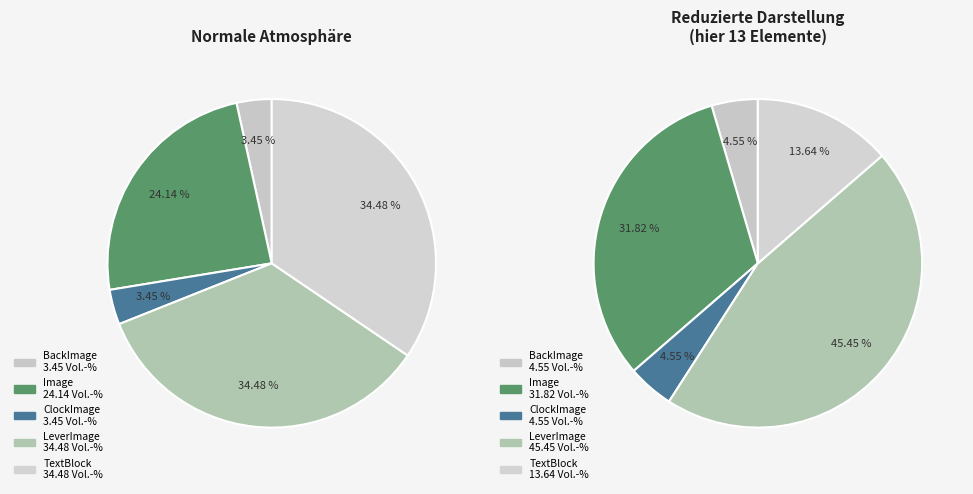

Which slice is the largest?

TextBlock